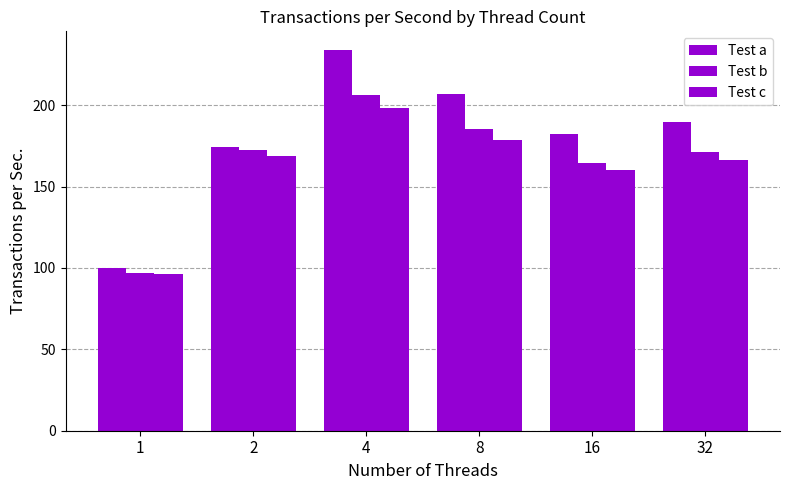

How many series are shown in this chart?

3